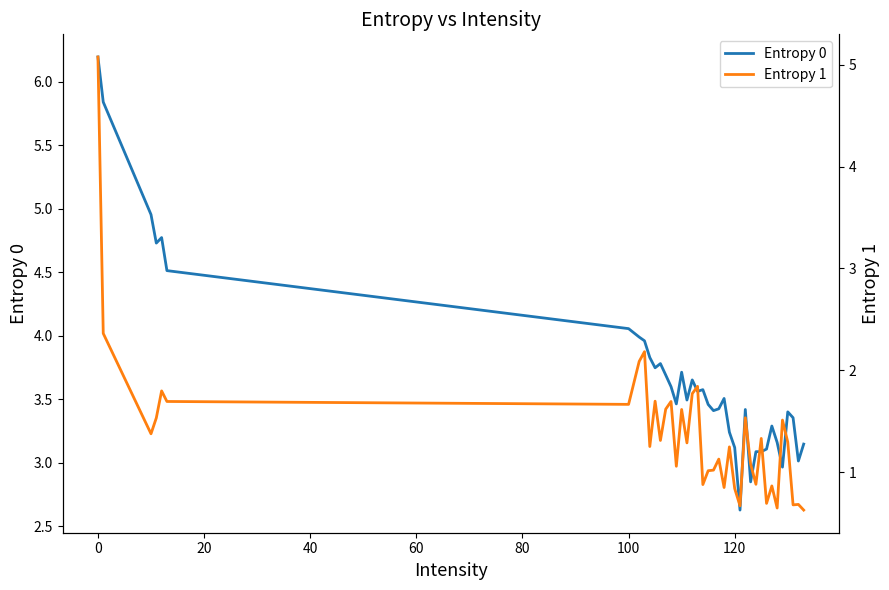

What is the value of the Entropy 1 point at the 37th from the left?

0.7